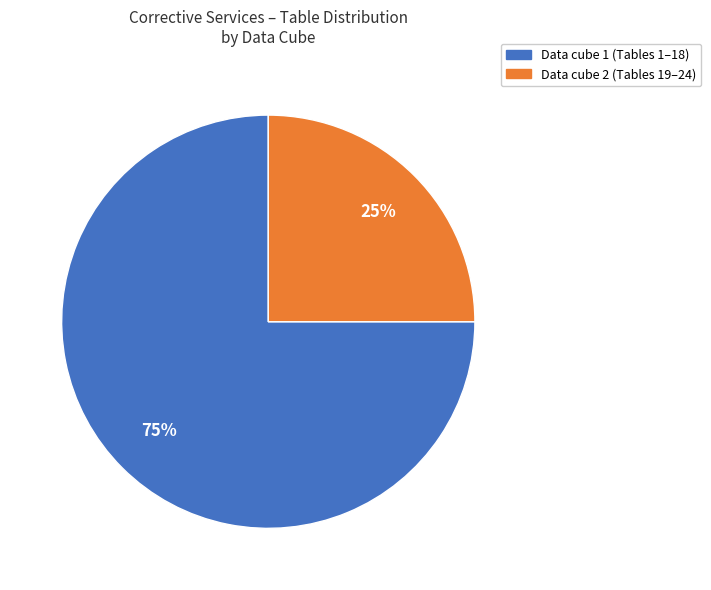

True or false: Data cube 2 (Tables 19–24) accounts for 25% of the total.

True